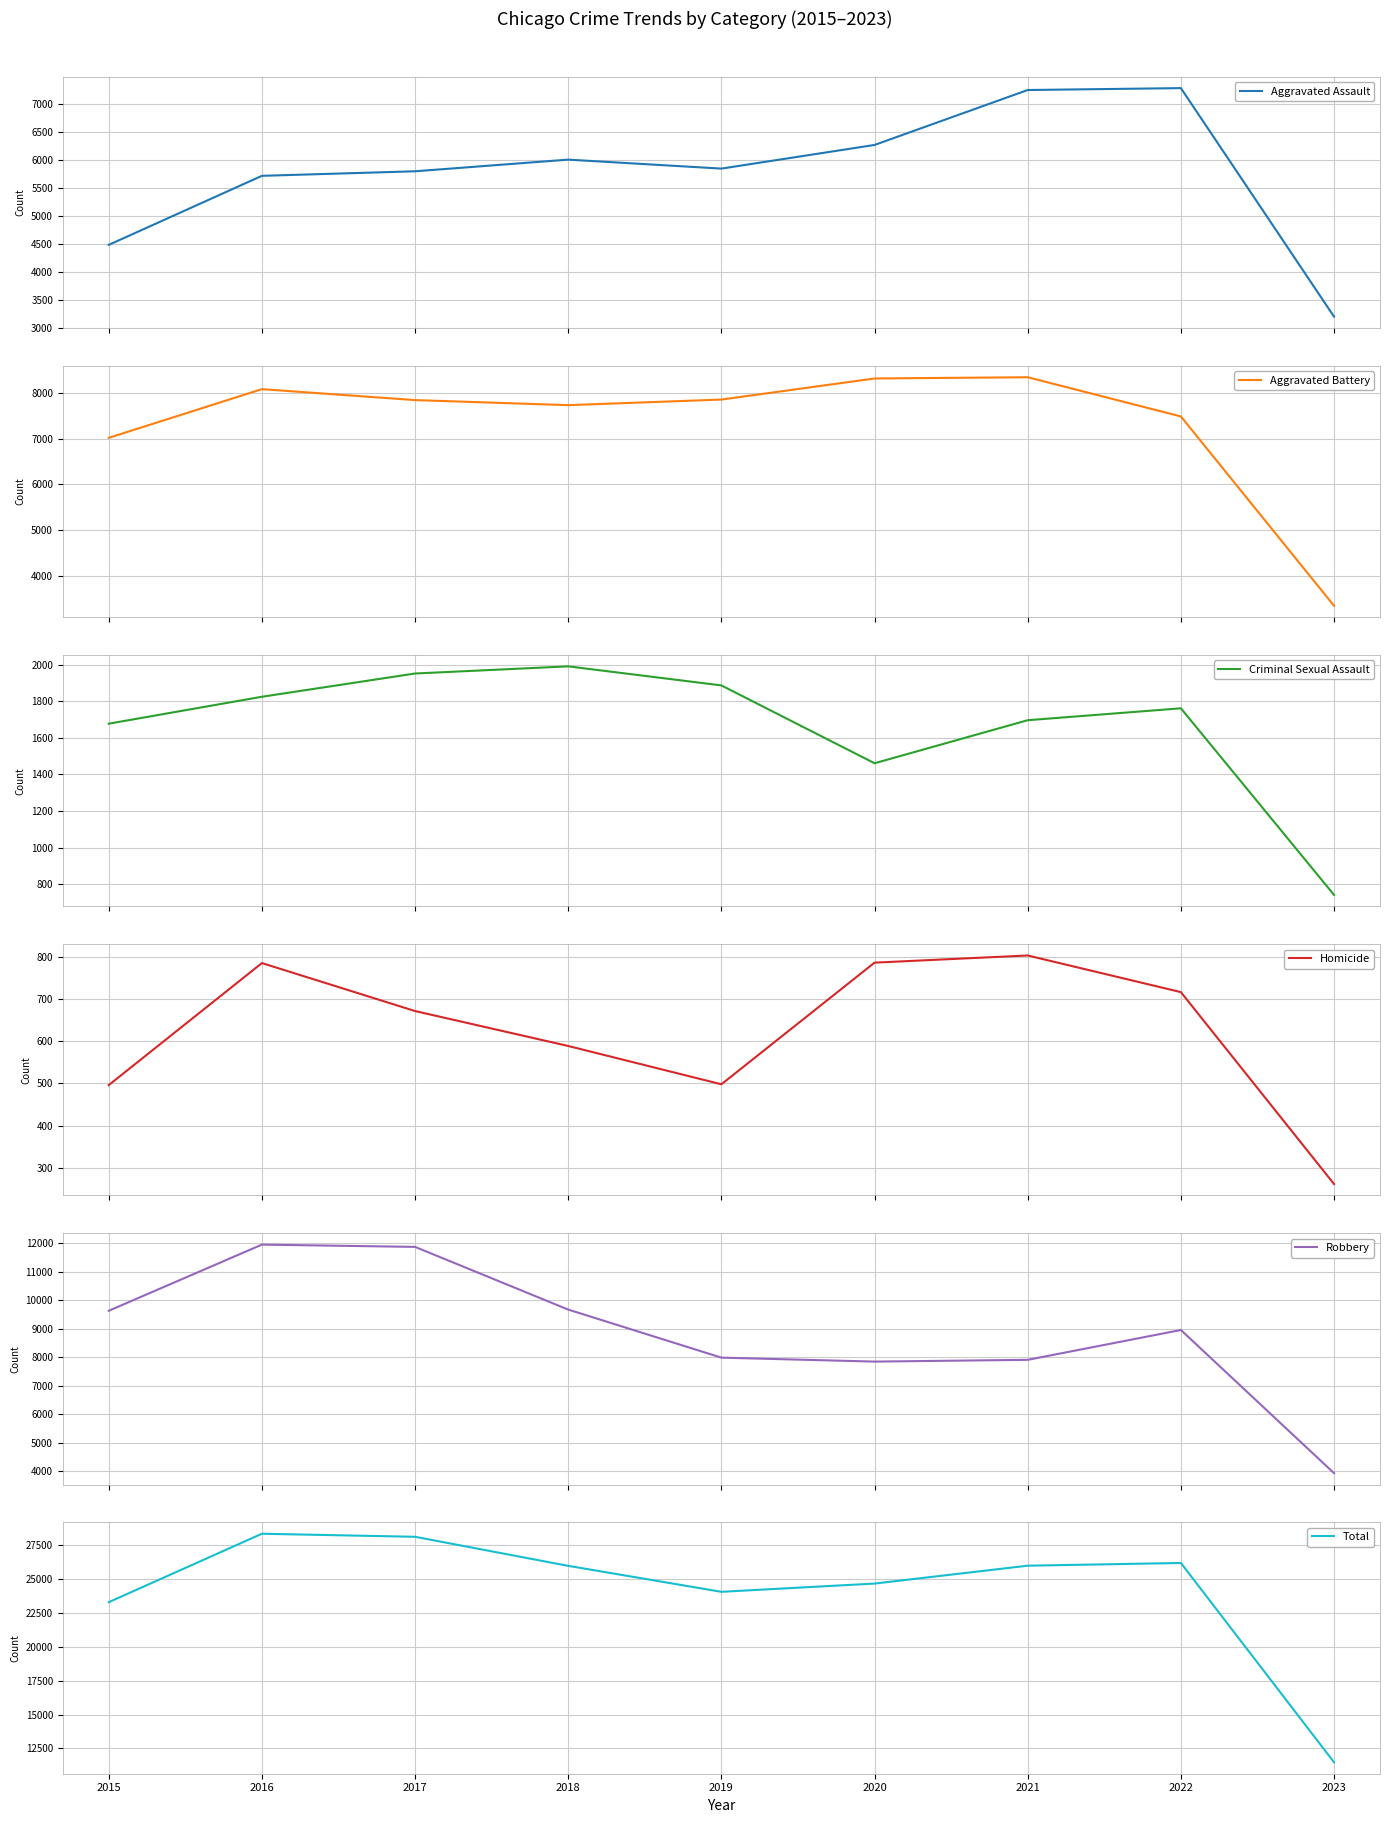

At which category is the sum across all series the highest?

2016